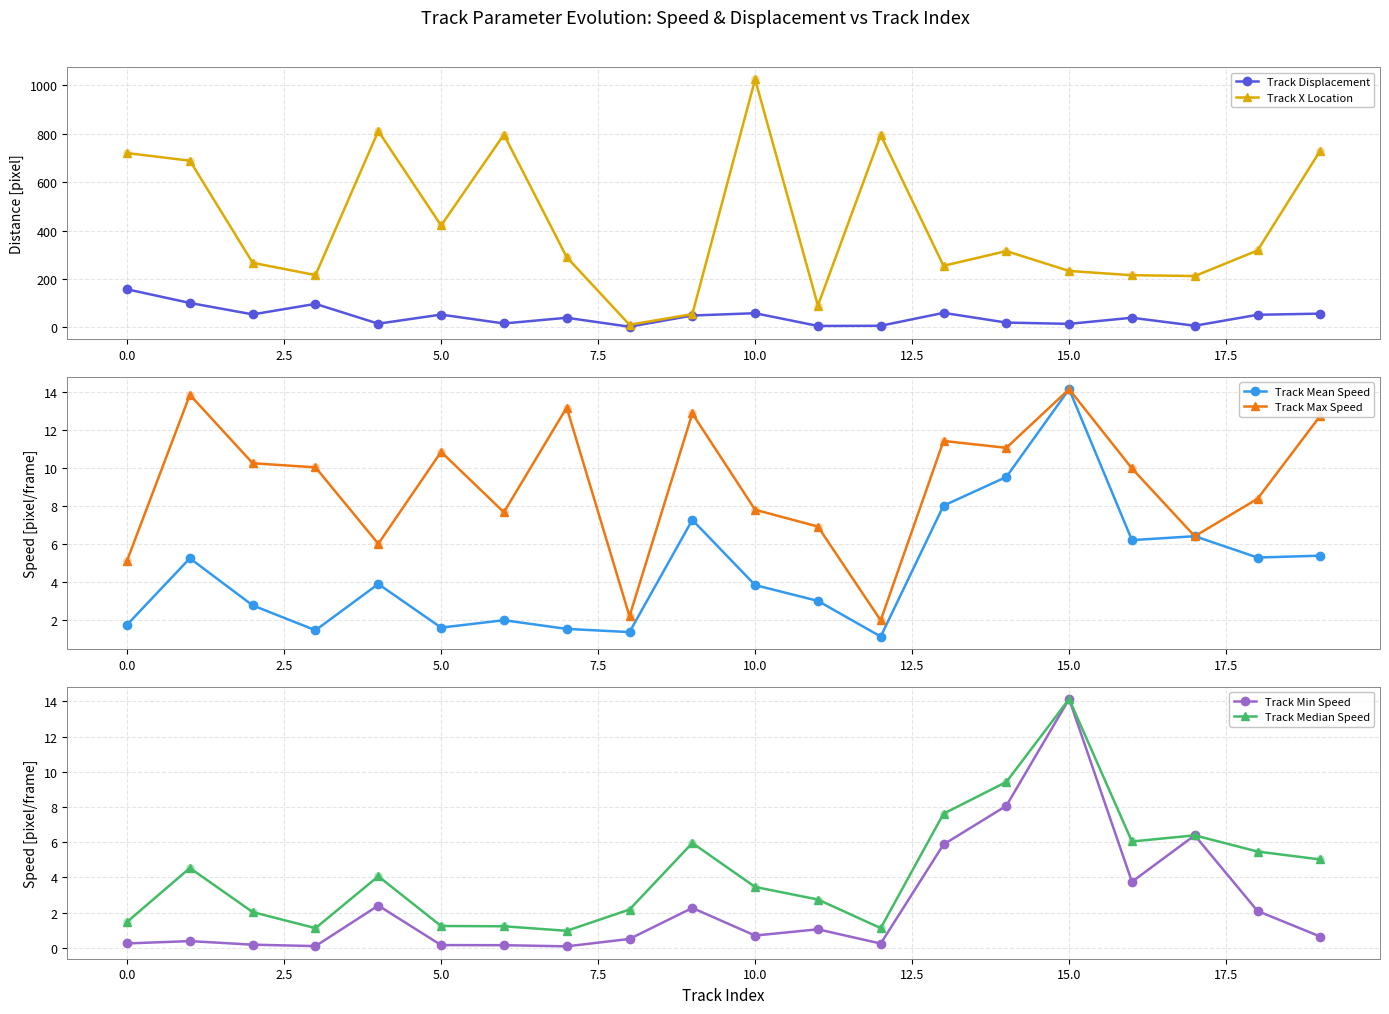

Is the value of Track Max Speed at 10 greater than the value of Track Displacement at 10?

No